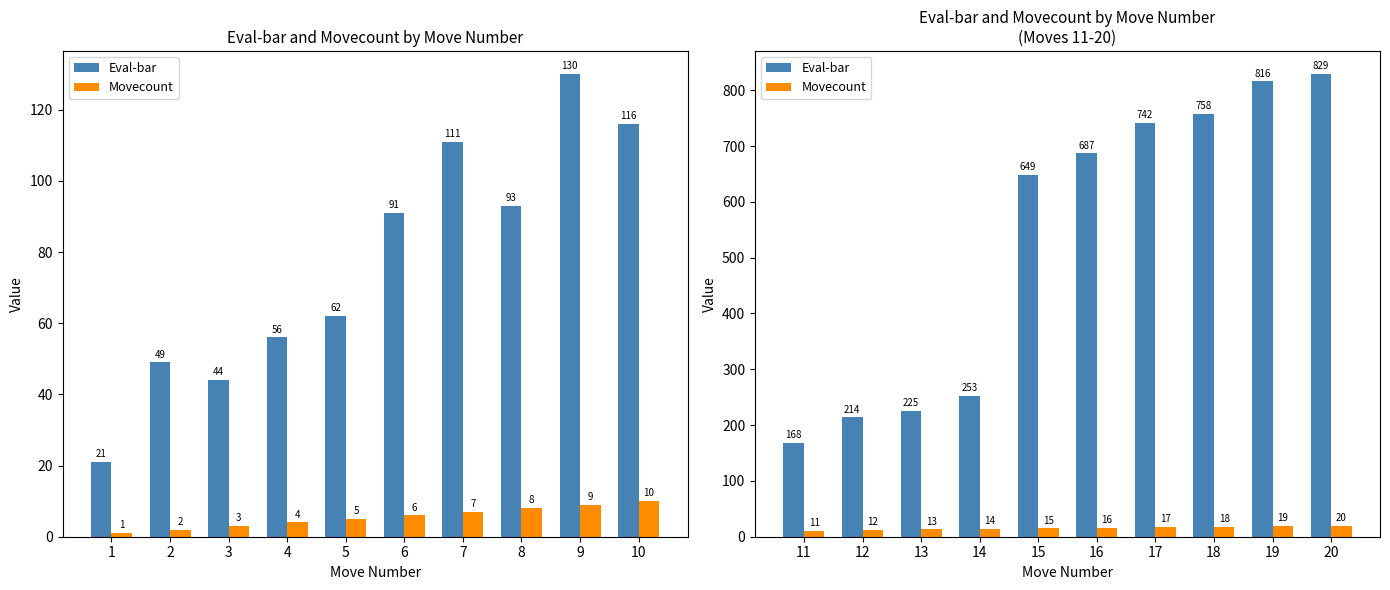

How many bars are there in each group?

2